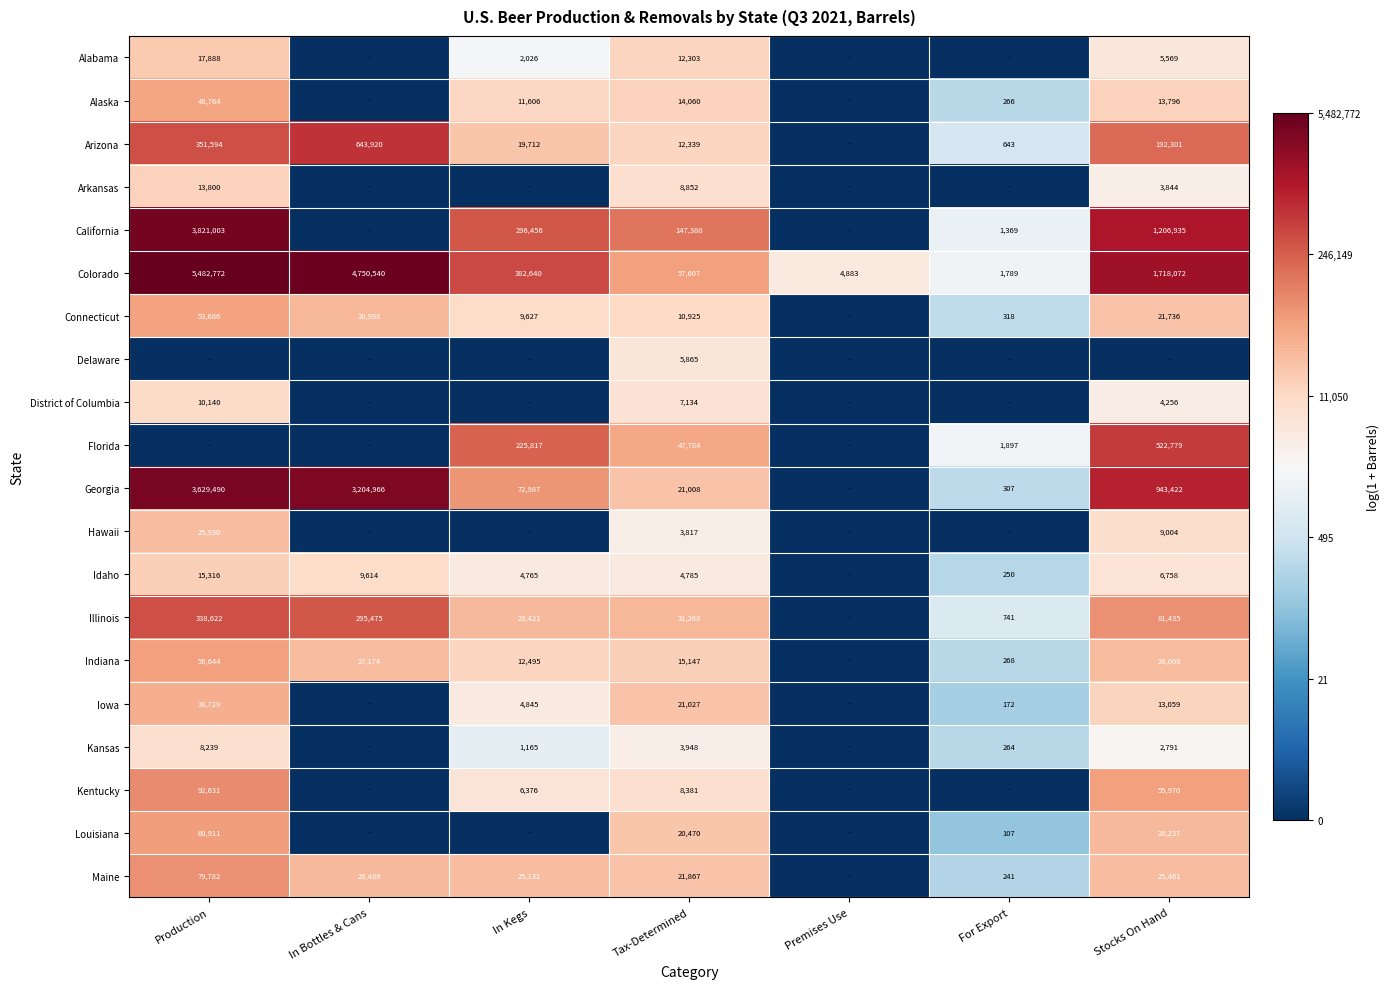

True or false: Kansas has a value of 746 at In Kegs.

False